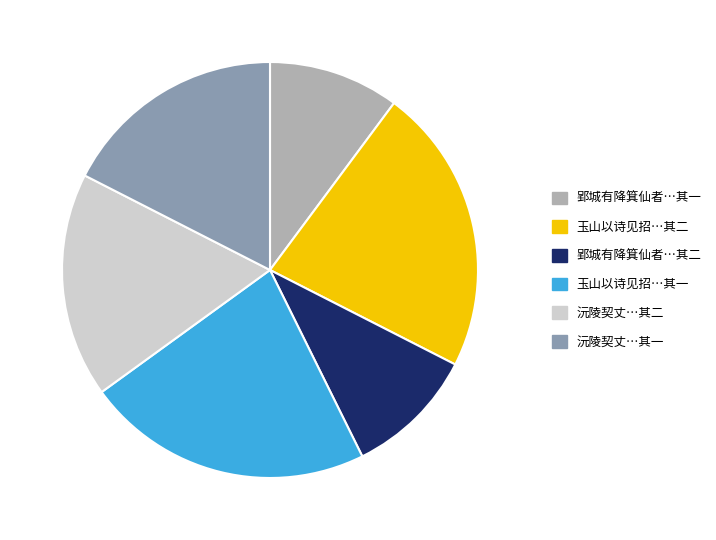

Count the number of slices in the pie.

6